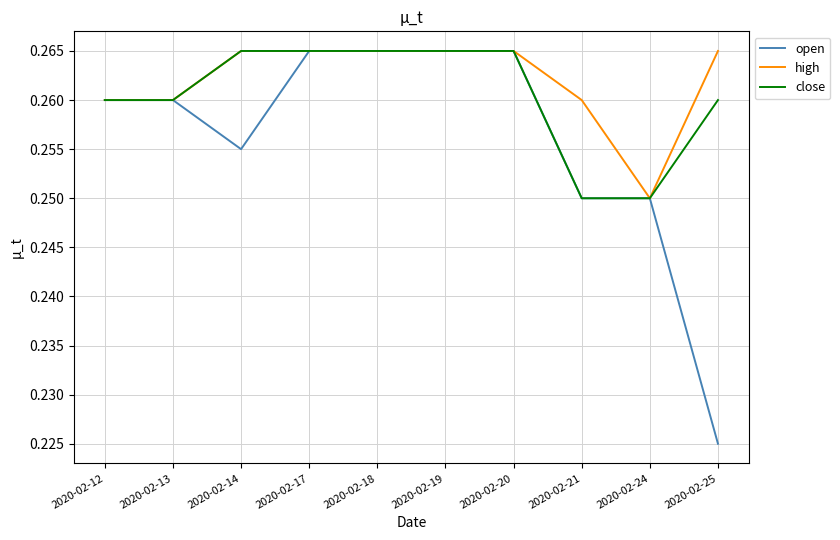

Where is open nearest to the value 0?

2020-02-25